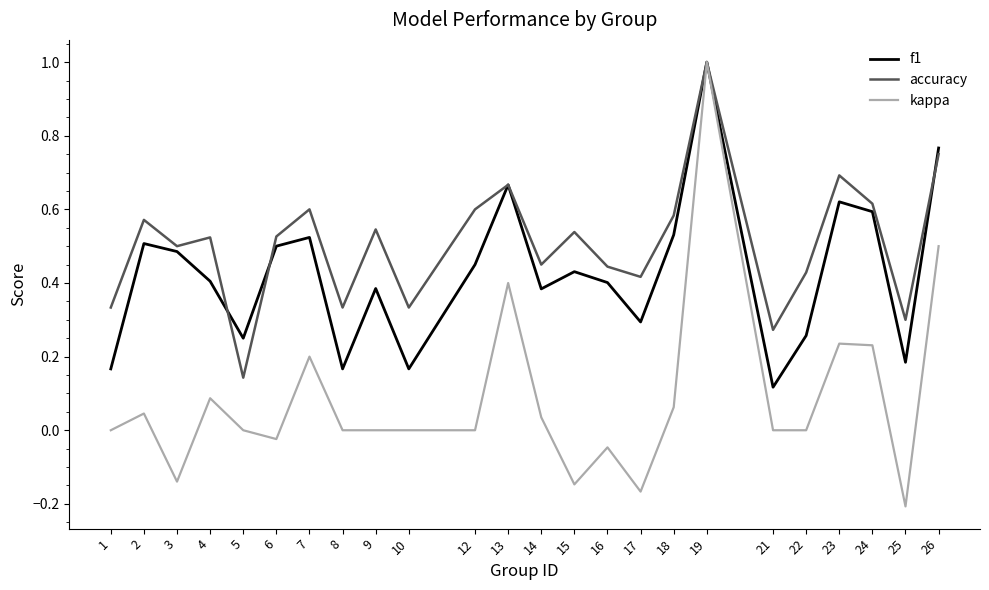

What is the approximate value of f1 at 19?

1.0